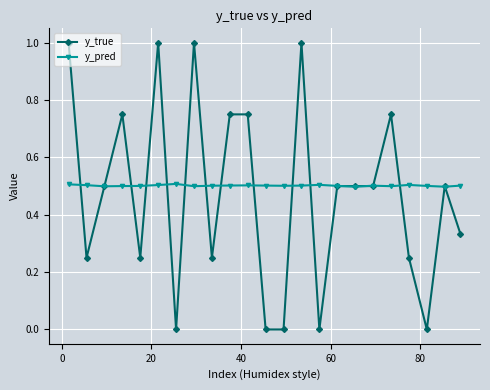

Rank the series by their maximum value, from lowest to highest.

y_pred, y_true